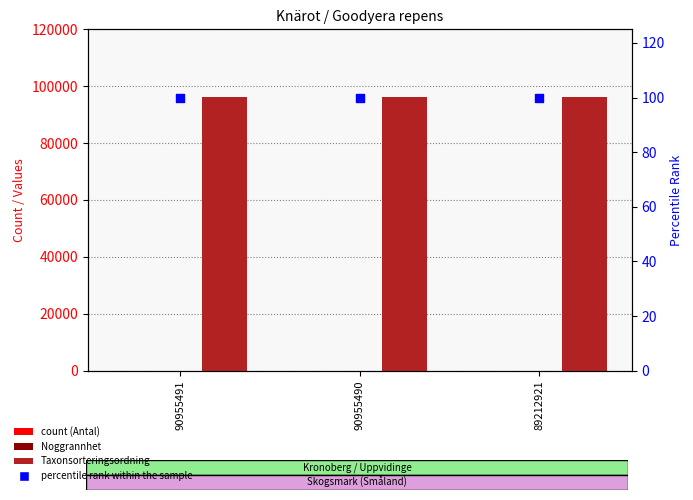

Which series reaches the minimum Y coordinate?

count (Antal)